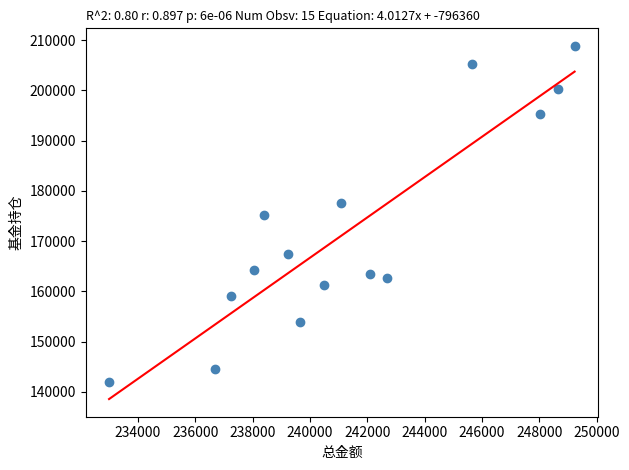

What is the range of Y values (max minus min)?

66924.6